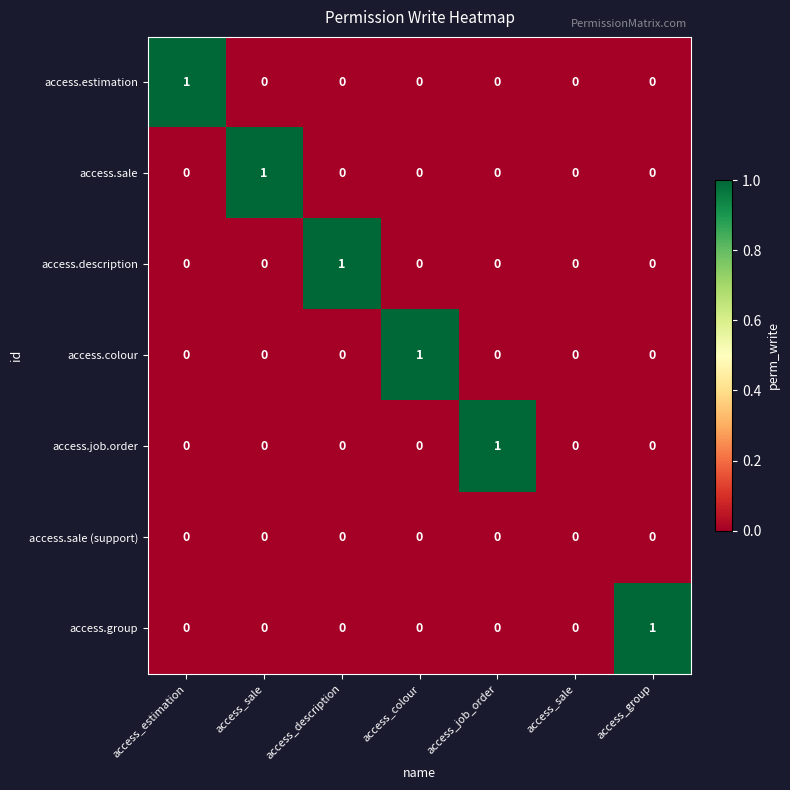

How many data points does each series have?

7